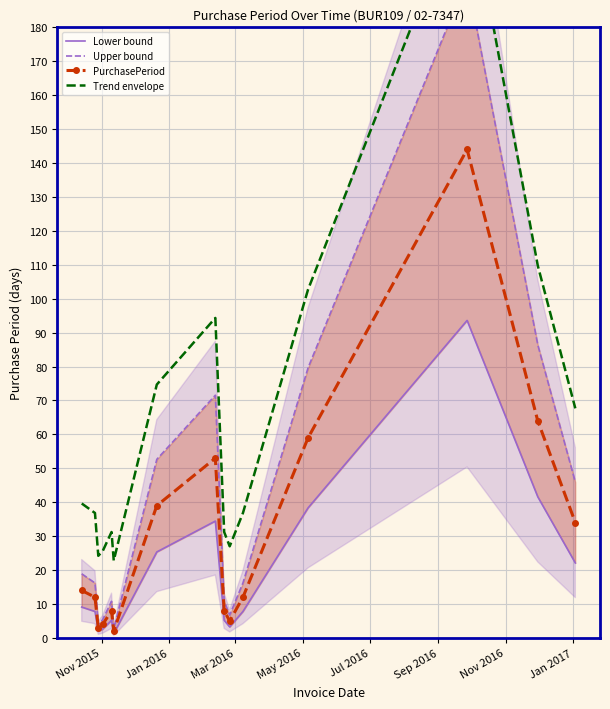

True or false: PurchasePeriod and Lower bound intersect in this chart.

False